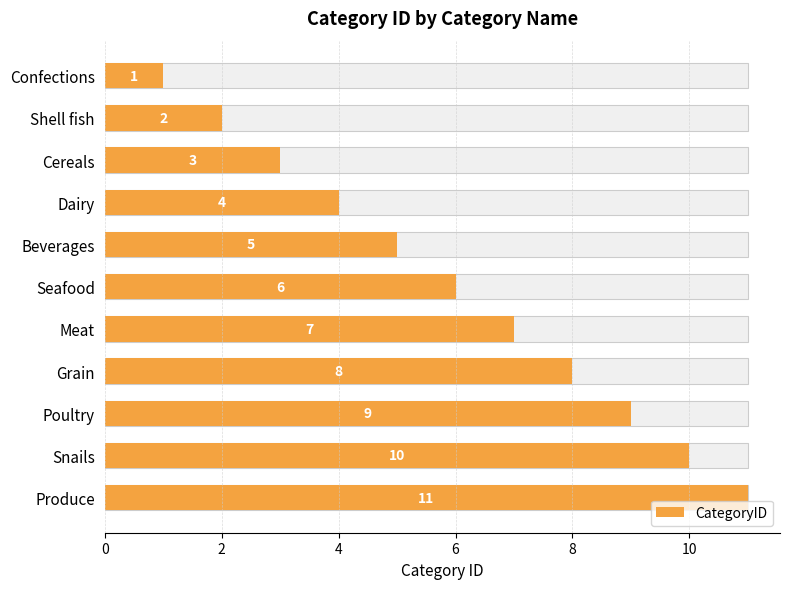

What is the ratio of the value at Shell fish to the value at Snails?

0.2